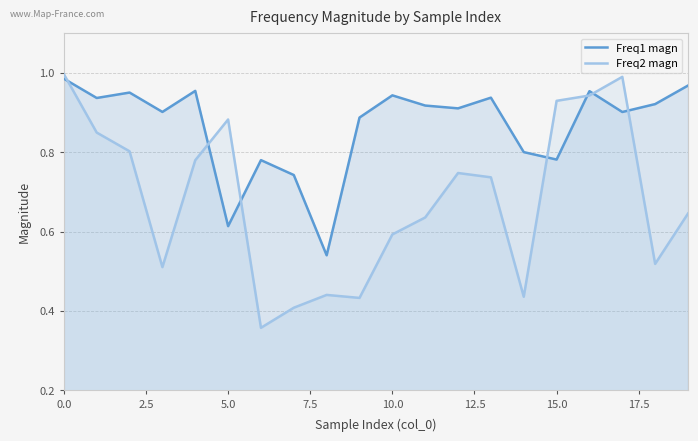

Which series has the widest spread of values?

Freq2 magn